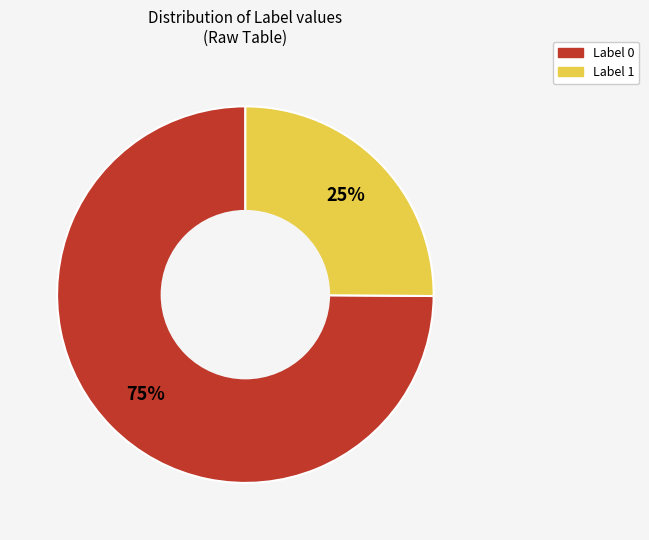

Combined, do Label 1 and Label 0 account for over 50%?

Yes